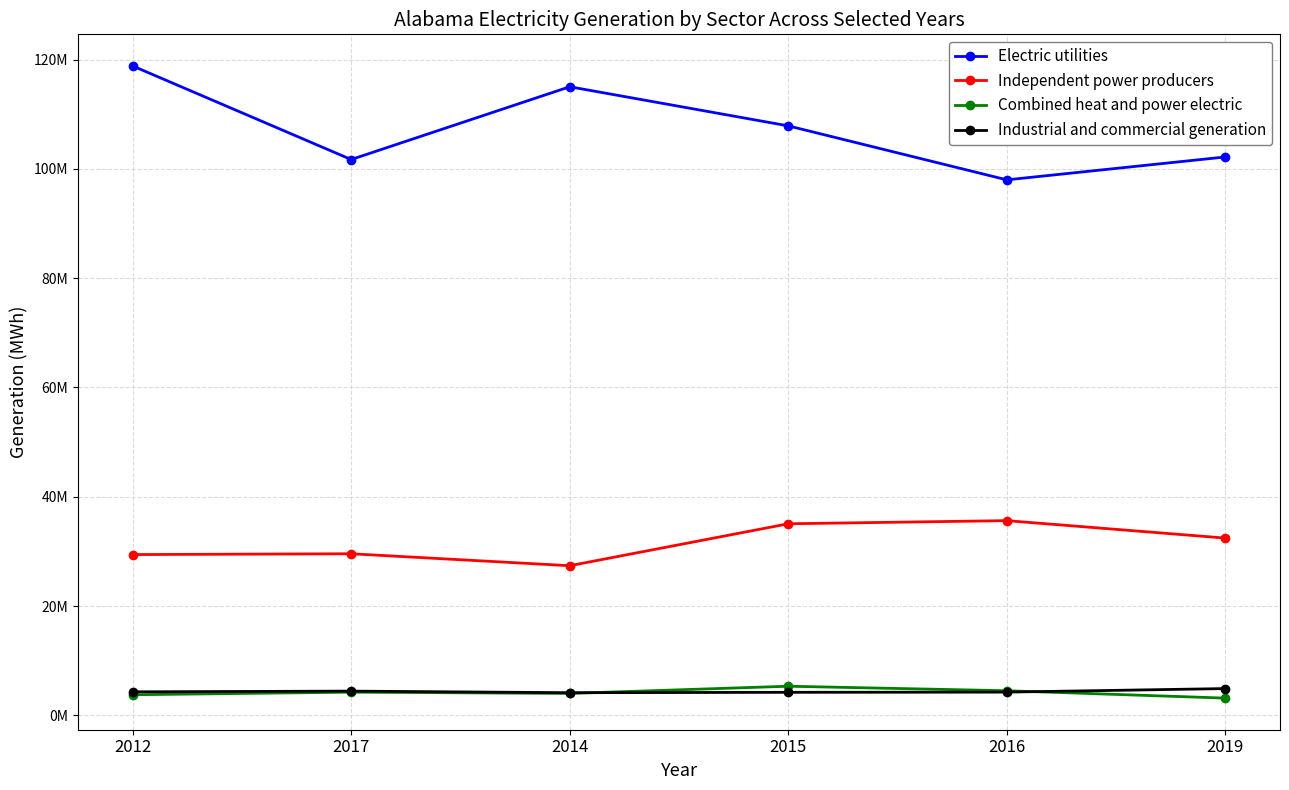

Is this an area chart (filled region under the line)?

No